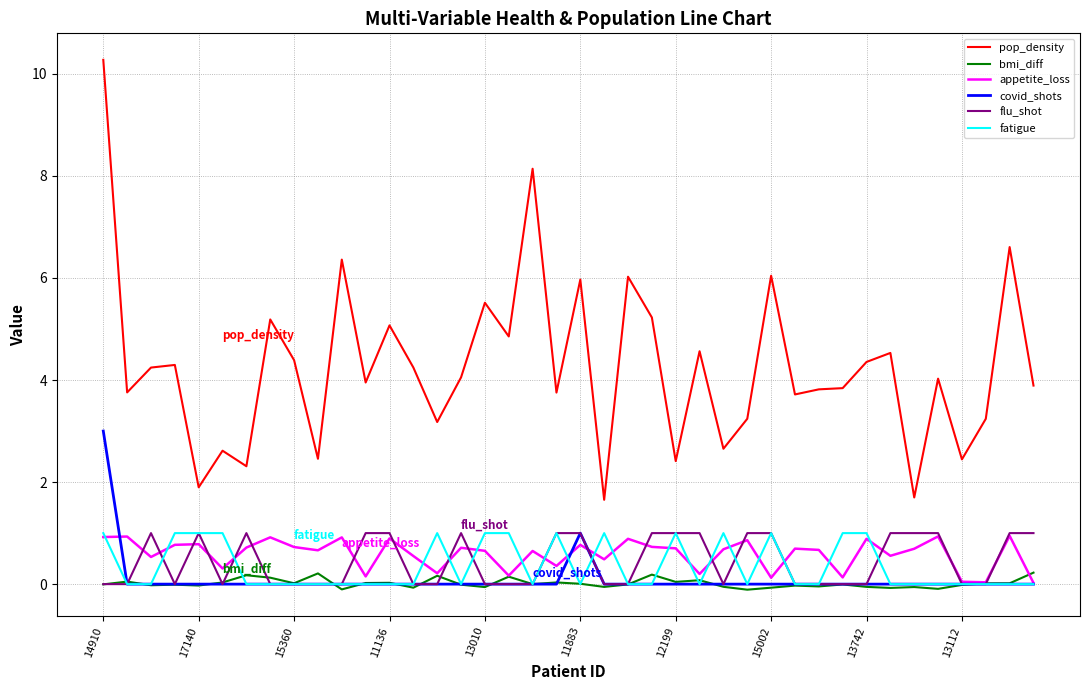

True or false: covid_shots and pop_density intersect in this chart.

False